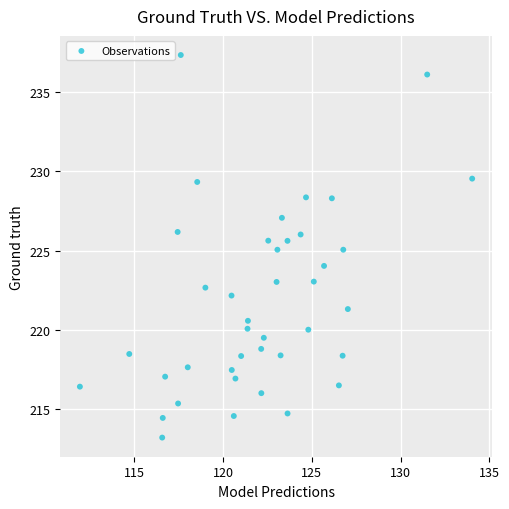

What is the range of Y values (max minus min)?

24.1